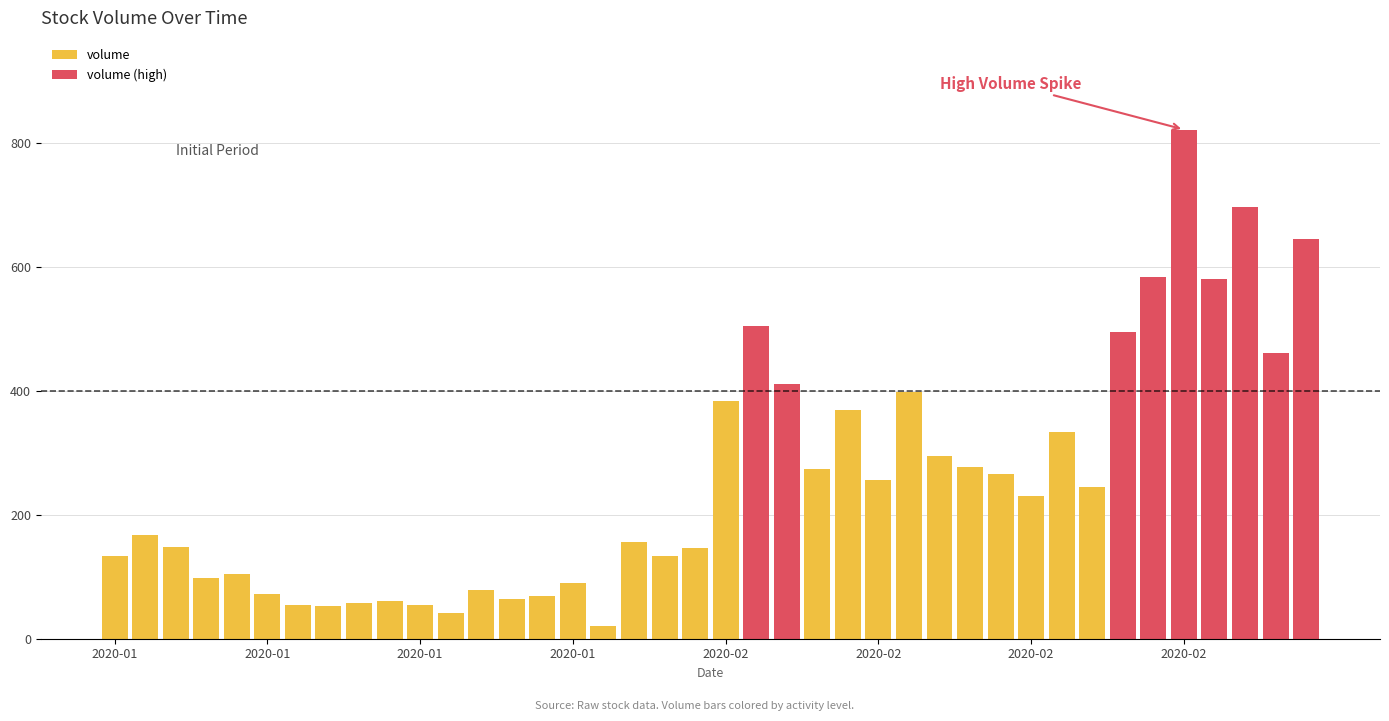

What is the label of the 12th bar from the right?

2020-02-19